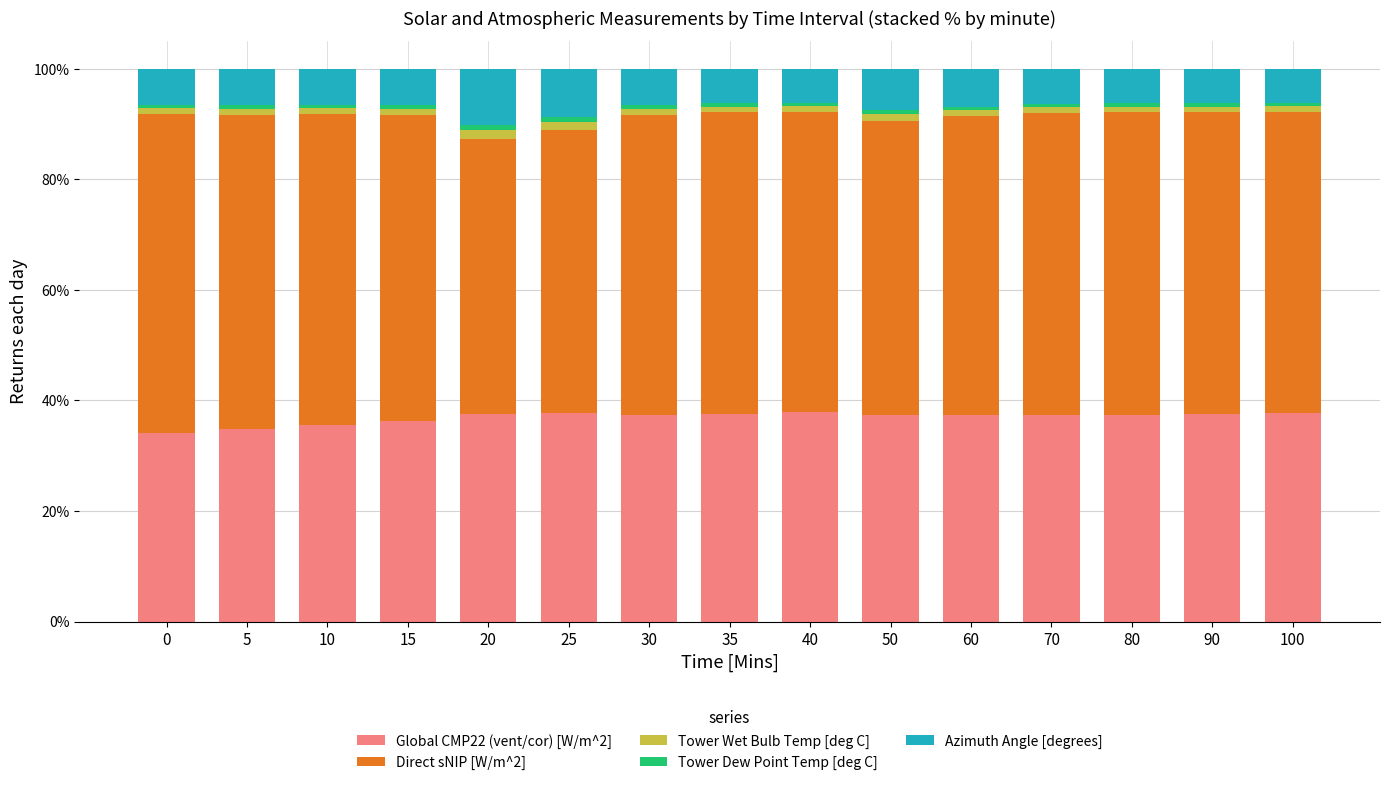

Are the bars grouped side by side (vs. stacked)?

No